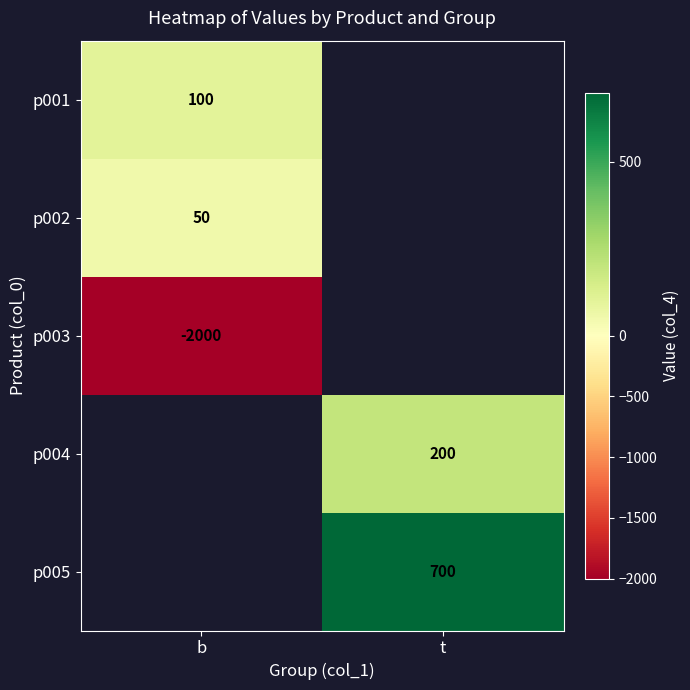

How many categories are shown in the chart?

2